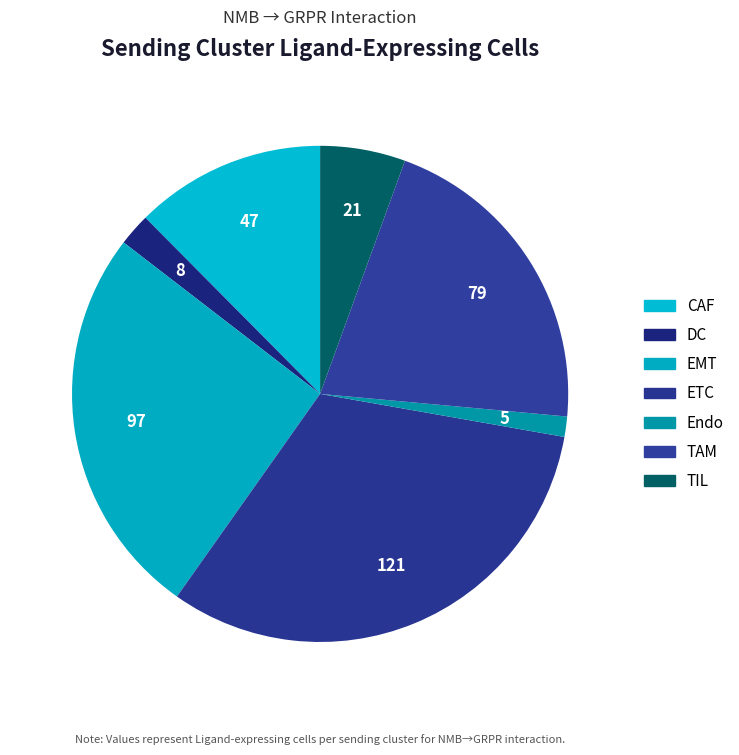

Between ETC and DC, which is larger?

ETC